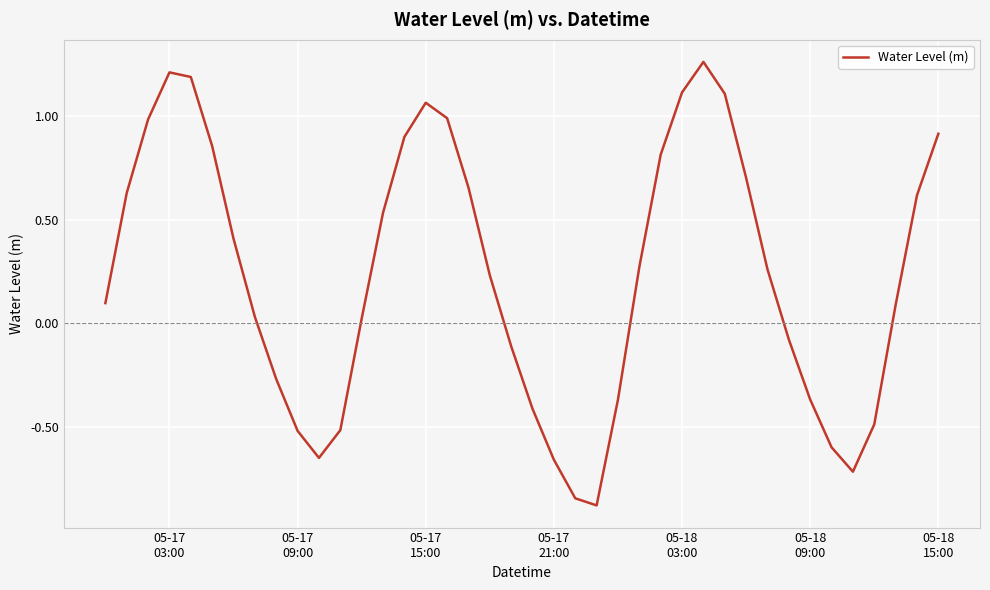

What is the difference between the maximum and minimum values?

2.1